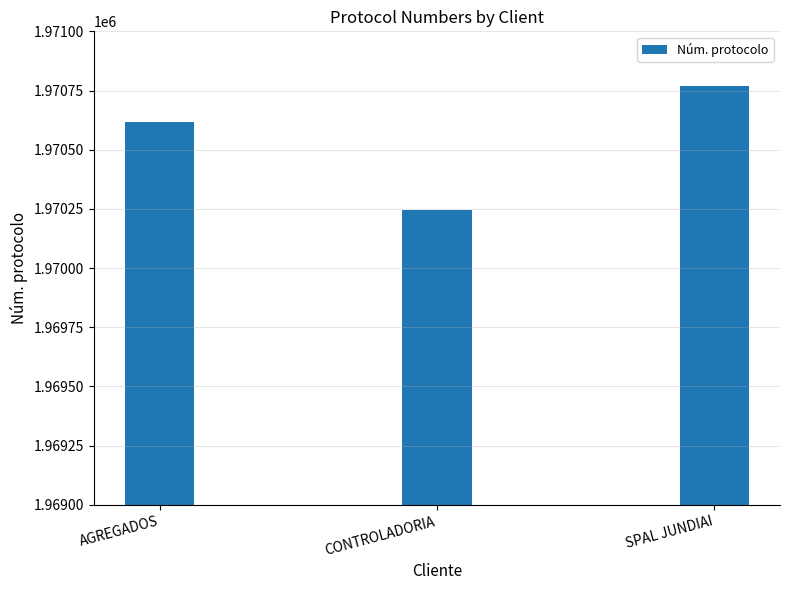

What is the value of the 3rd bar from the left?

1970769